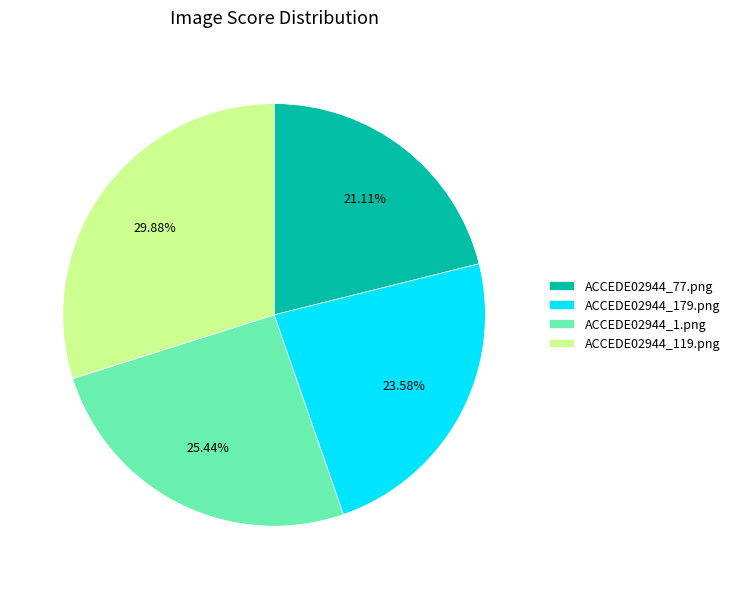

Rank the categories by value from highest to lowest.

ACCEDE02944_119.png, ACCEDE02944_1.png, ACCEDE02944_179.png, ACCEDE02944_77.png